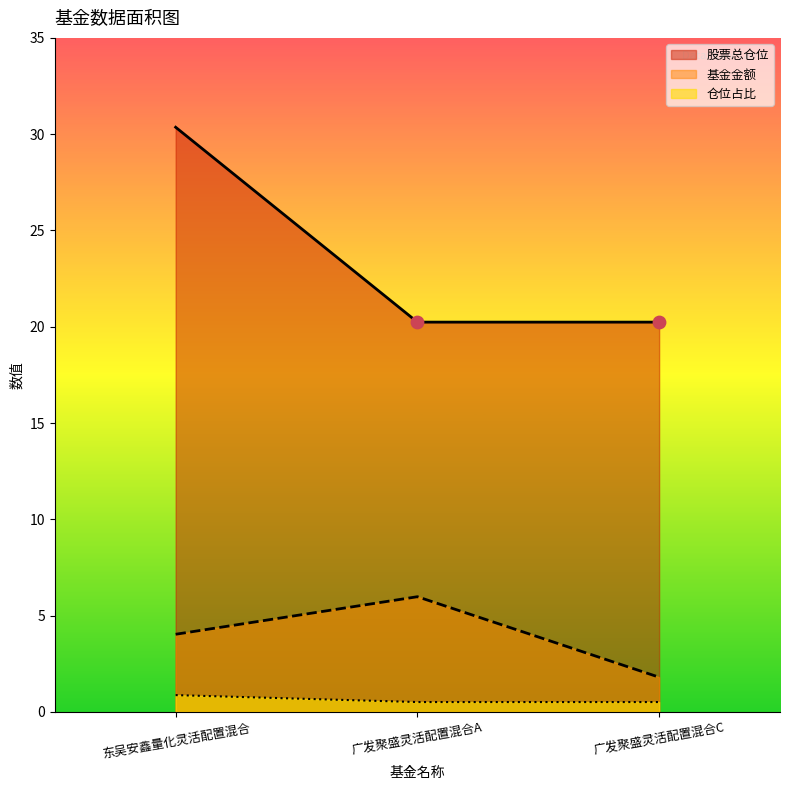

What are all the series names shown in the legend?

股票总仓位, 基金金额, 仓位占比